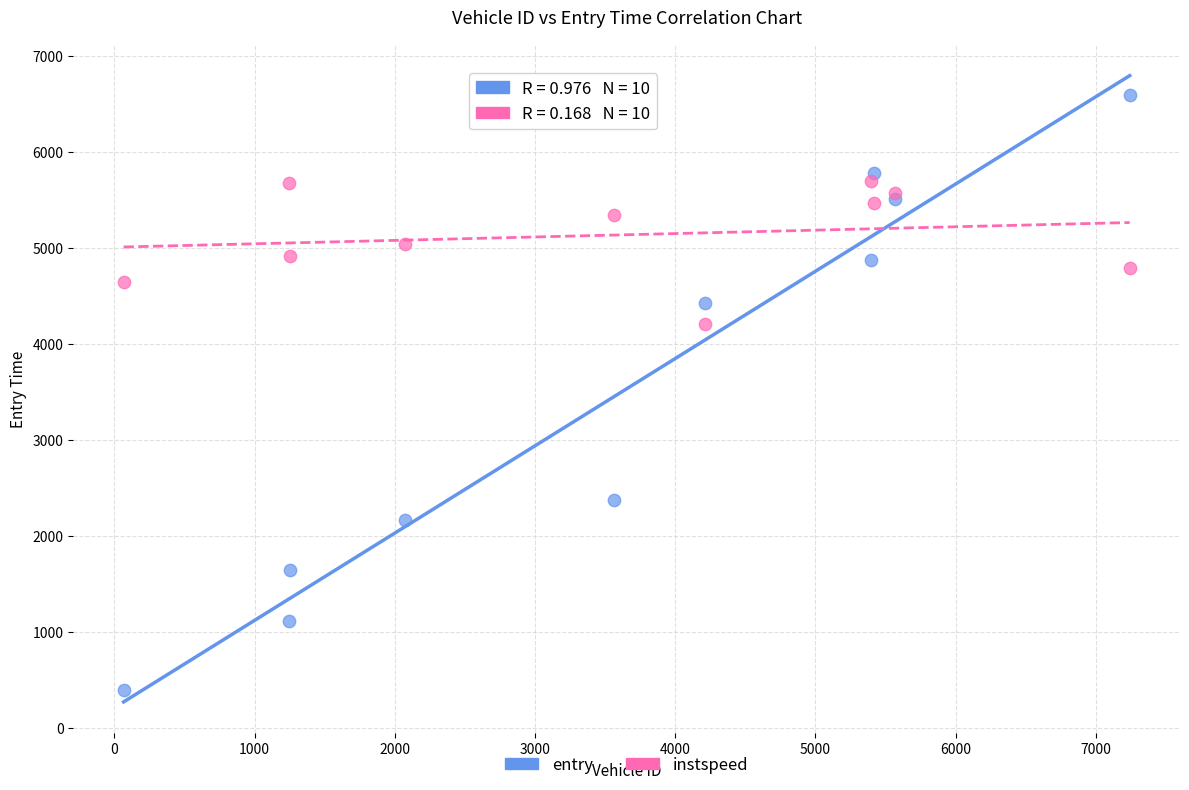

Across all series, what Y value is closest to 3493?

4205.5